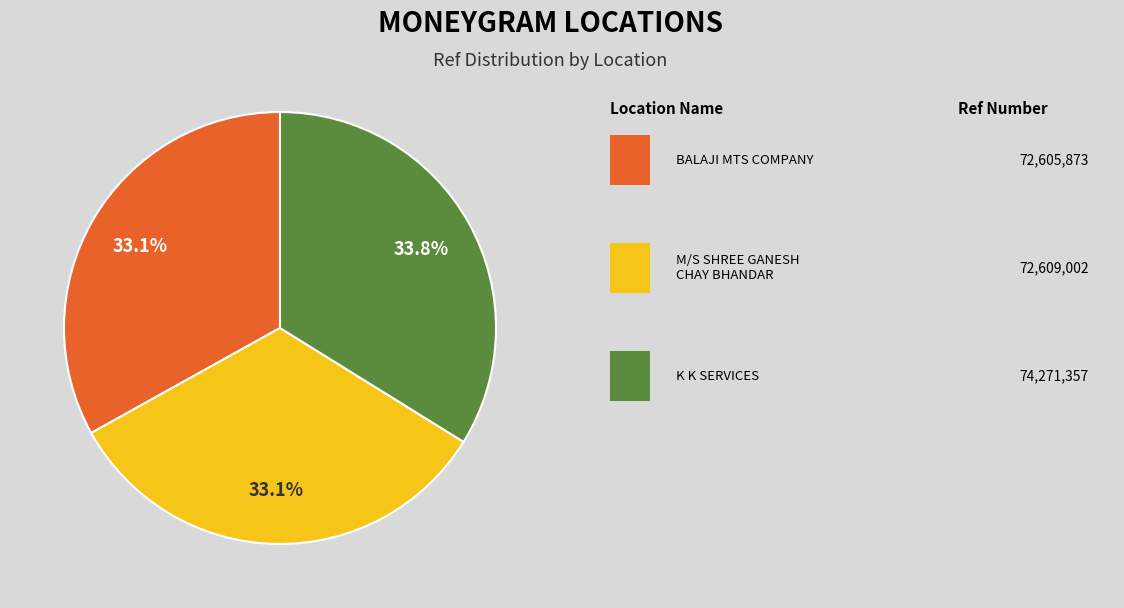

Is there a majority slice in this chart?

No